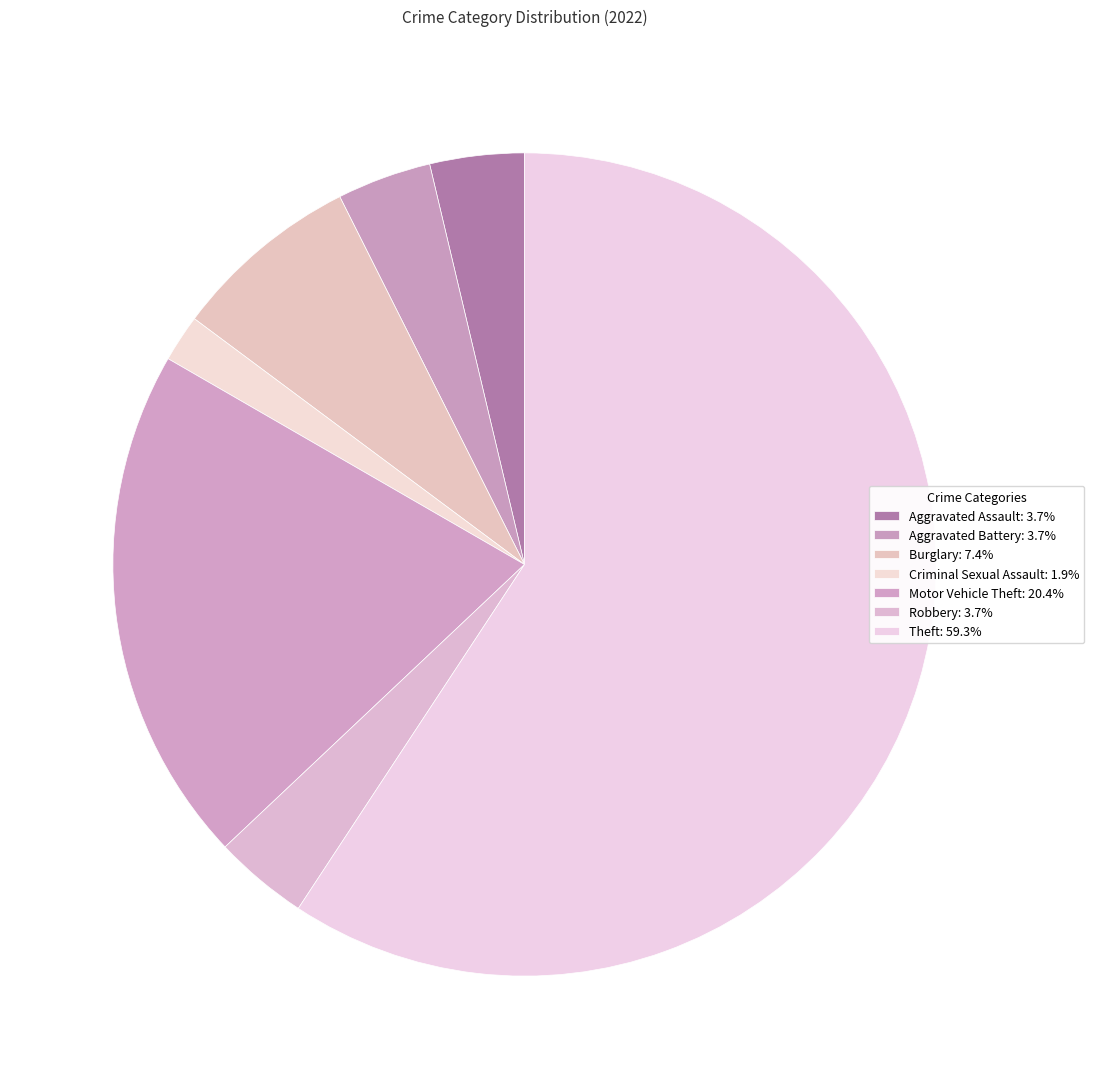

Does Theft account for over 50% of the chart?

Yes